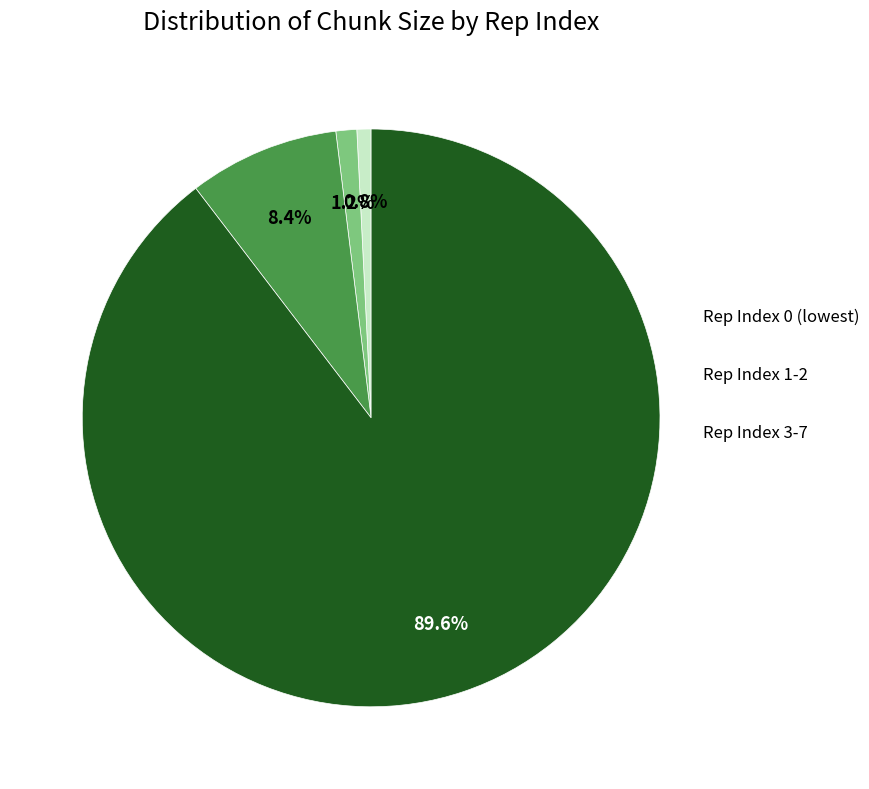

Is there any slice that represents more than half of the pie?

Yes